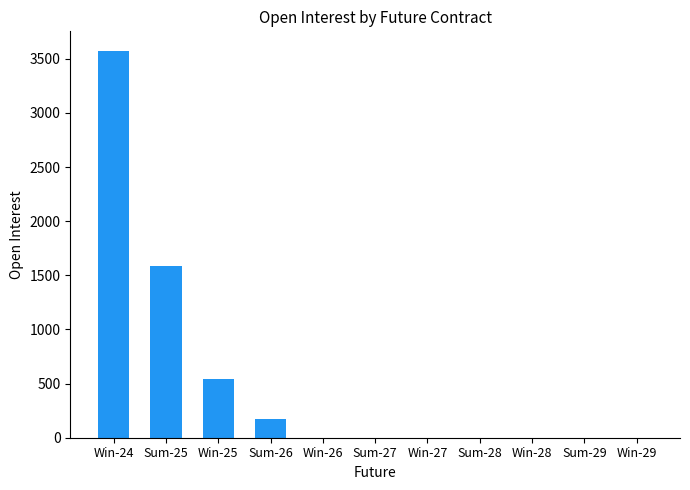

Is it true that the value at Sum-29 is 0?

True